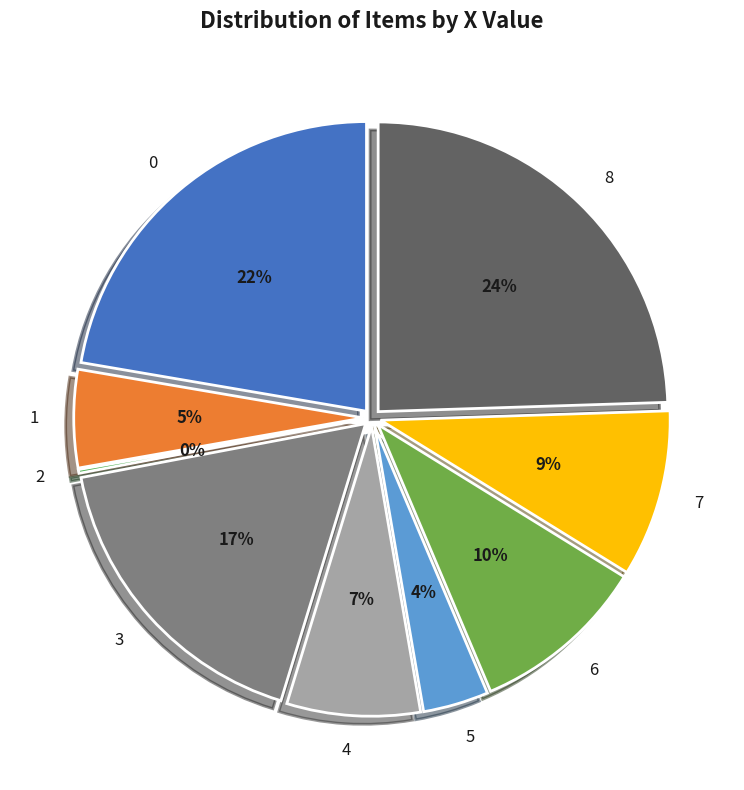

Do 7 and 6 together represent more than half of the pie?

No